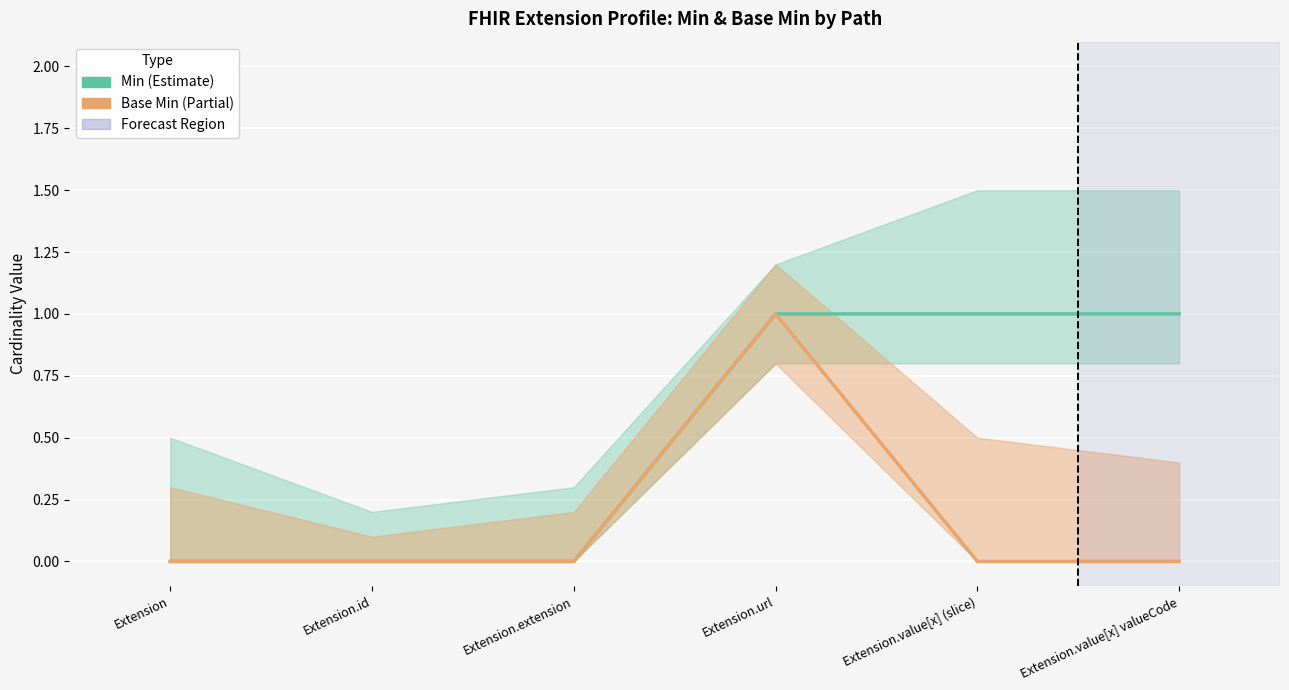

What is the difference between the Min values at Extension.value[x] valueCode and Extension?

1